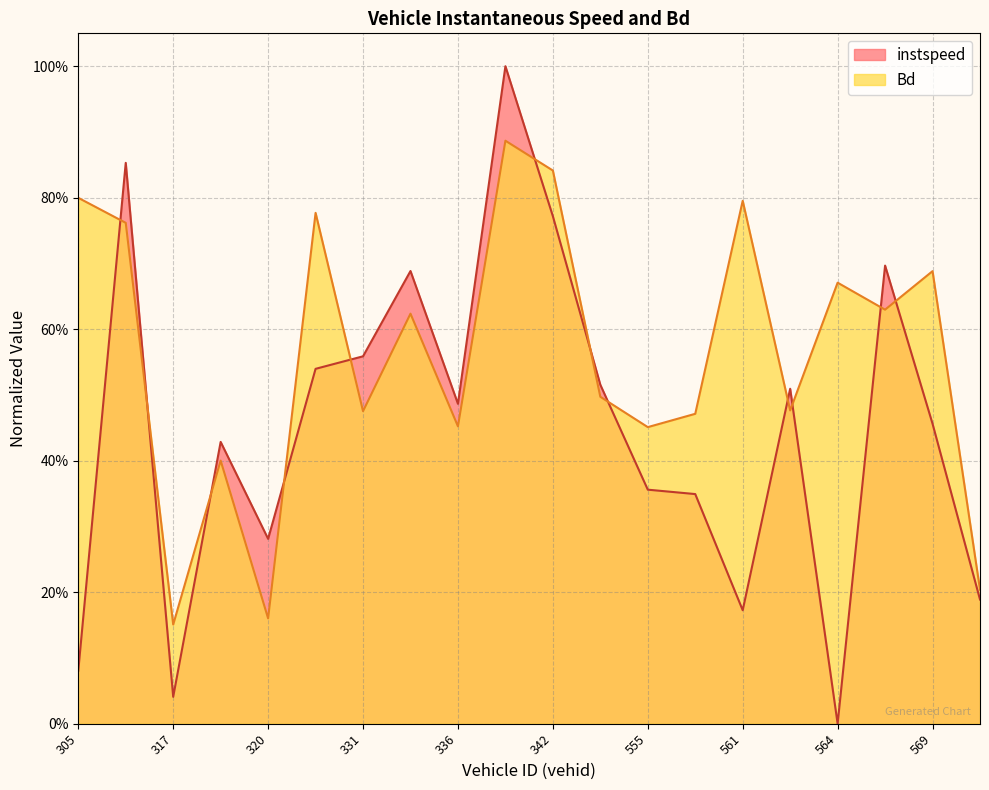

What is the value of the instspeed point at the 15th from the left?

0.2